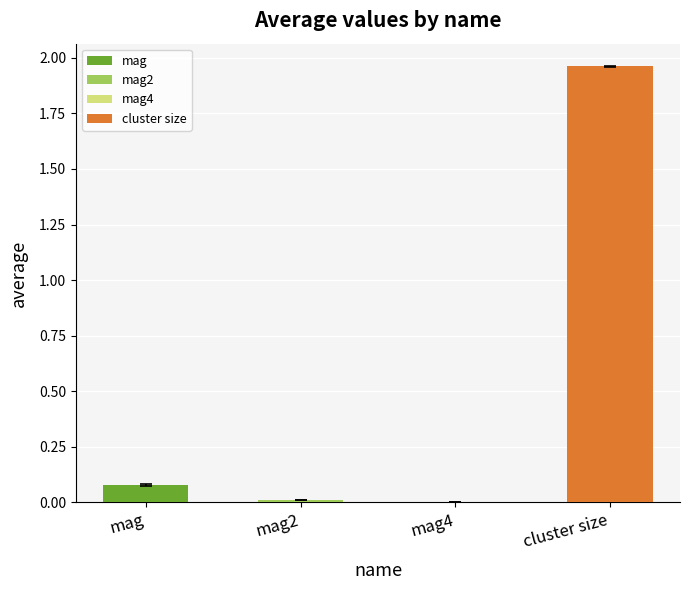

True or false: error has a value of 0.0 at cluster size.

False